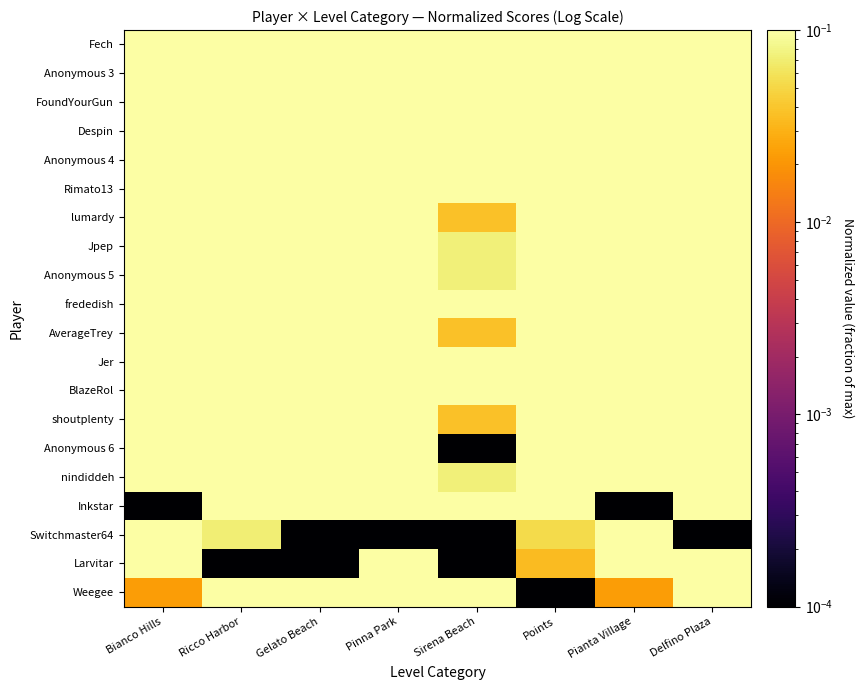

Rank the series by their maximum value, from highest to lowest.

Fech, FoundYourGun, Despin, Anonymous 4, frededish, shoutplenty, Anonymous 3, lumardy, Rimato13, Jpep, Anonymous 5, Anonymous 6, BlazeRol, Switchmaster64, Larvitar, AverageTrey, Jer, Weegee, Inkstar, nindiddeh